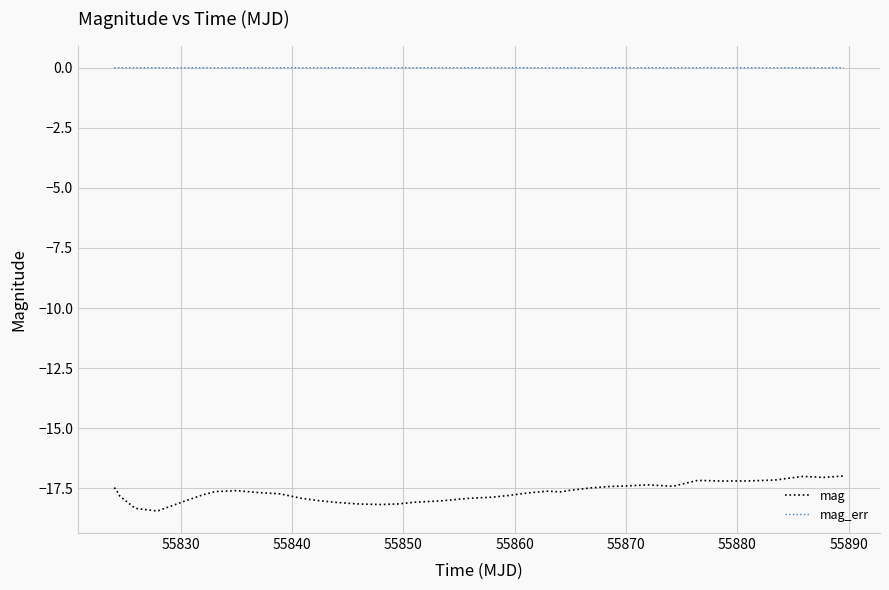

Does the chart display data point markers on the line(s)?

No